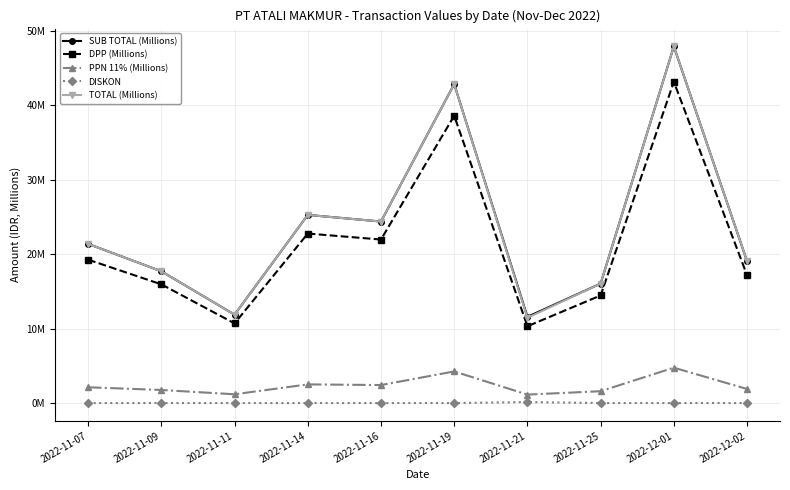

Is it true that PPN 11% (Millions) equals 0.3 at 2022-11-21?

False